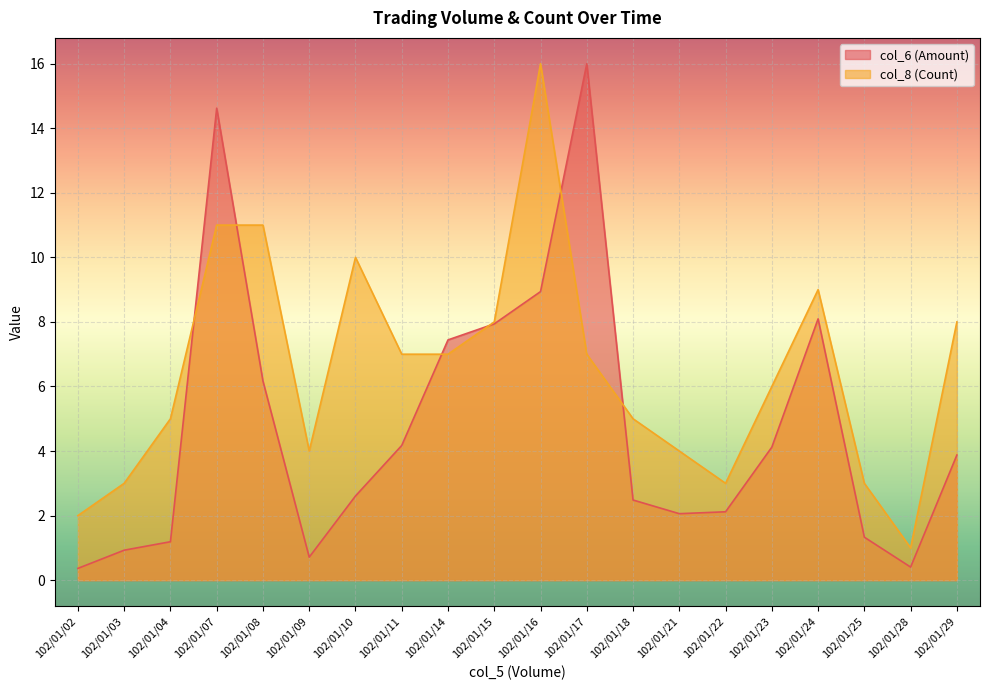

In col_6 (Amount), how many points are higher than both neighbors (excluding endpoints)?

3